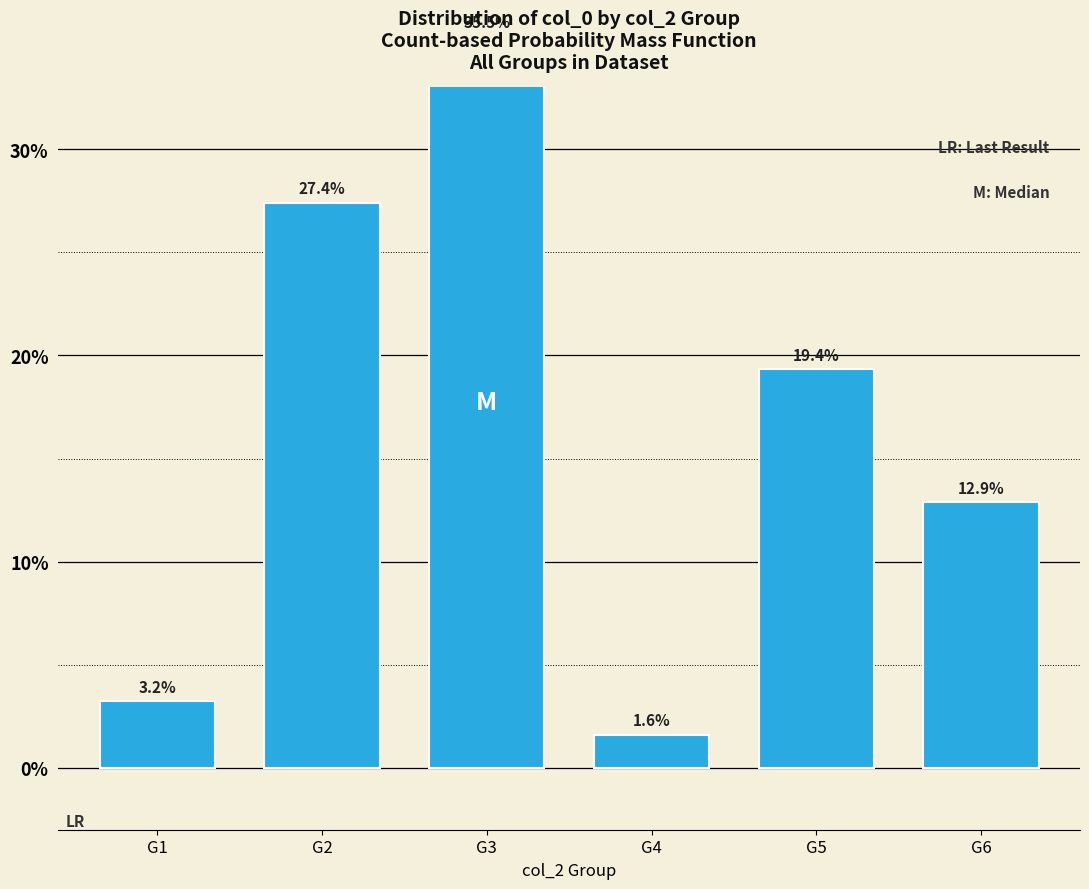

What is the average value?

16.7